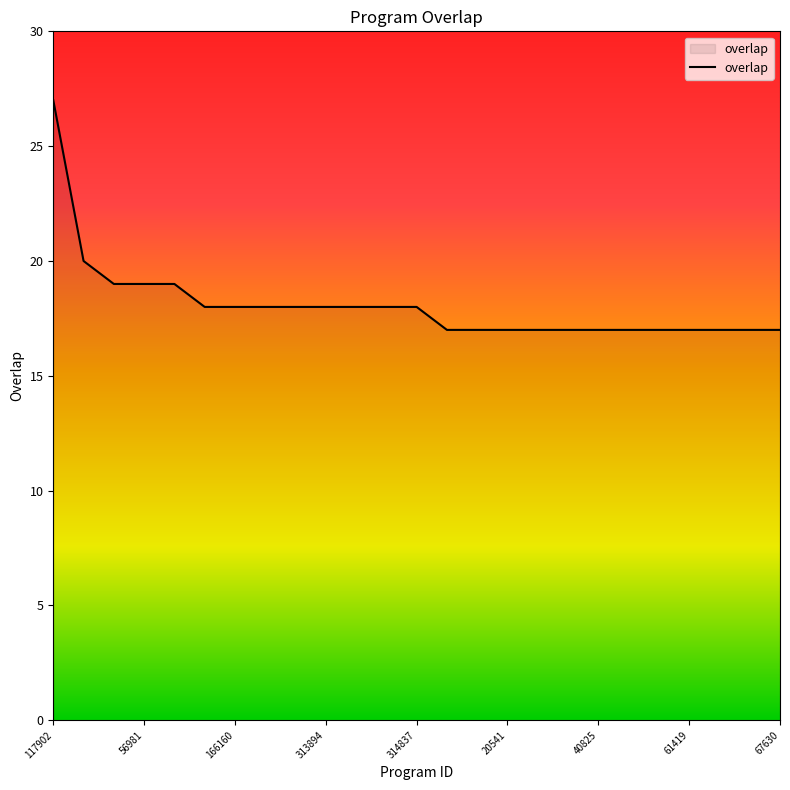

What is the maximum value shown in the chart?

27